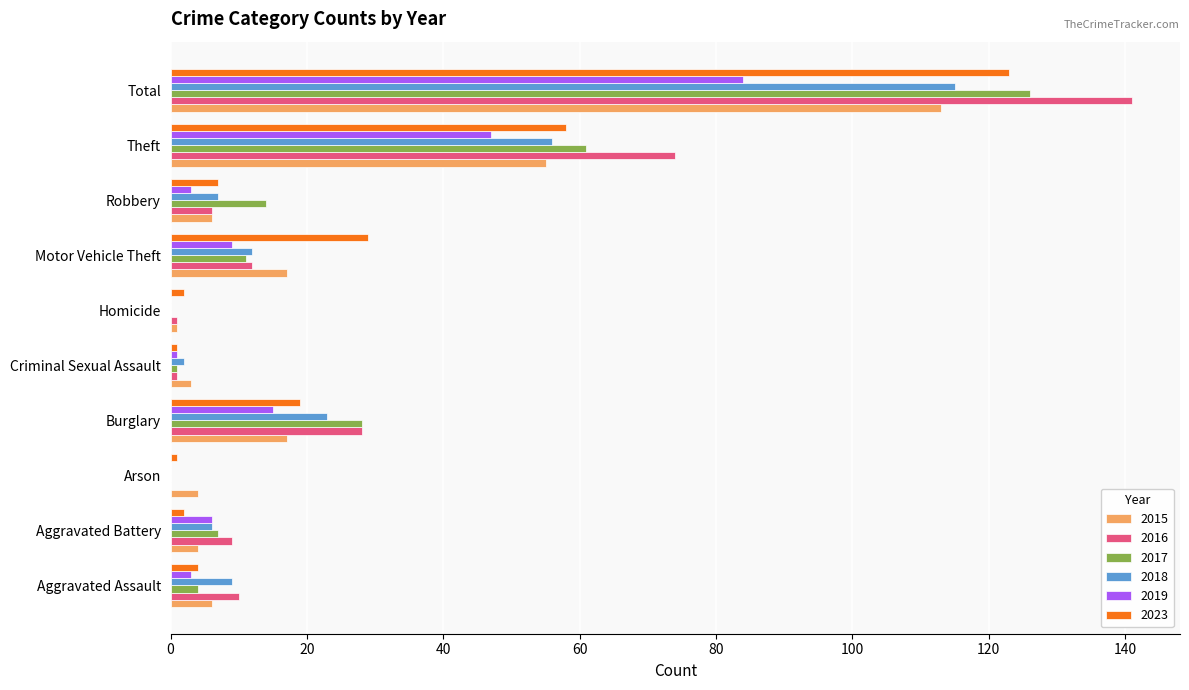

At which category is the sum across all series the highest?

Total